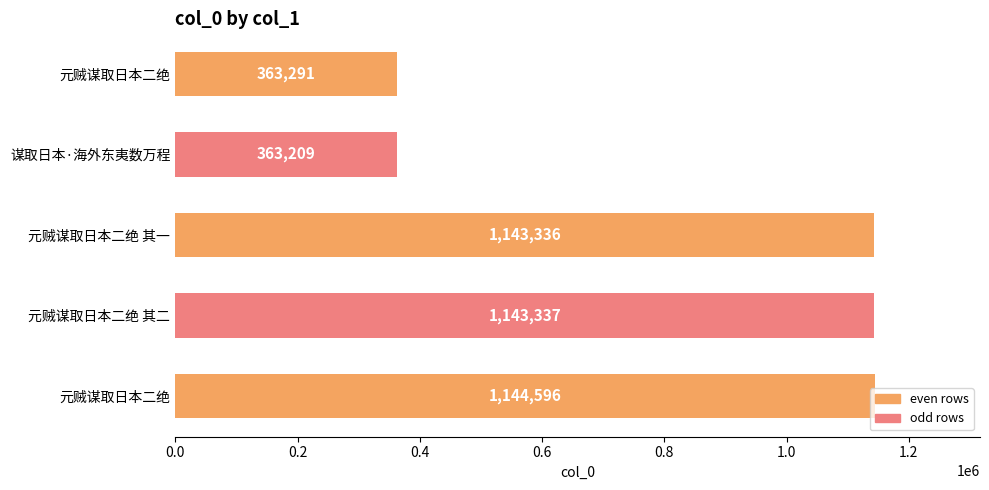

How many bars are there in total?

5